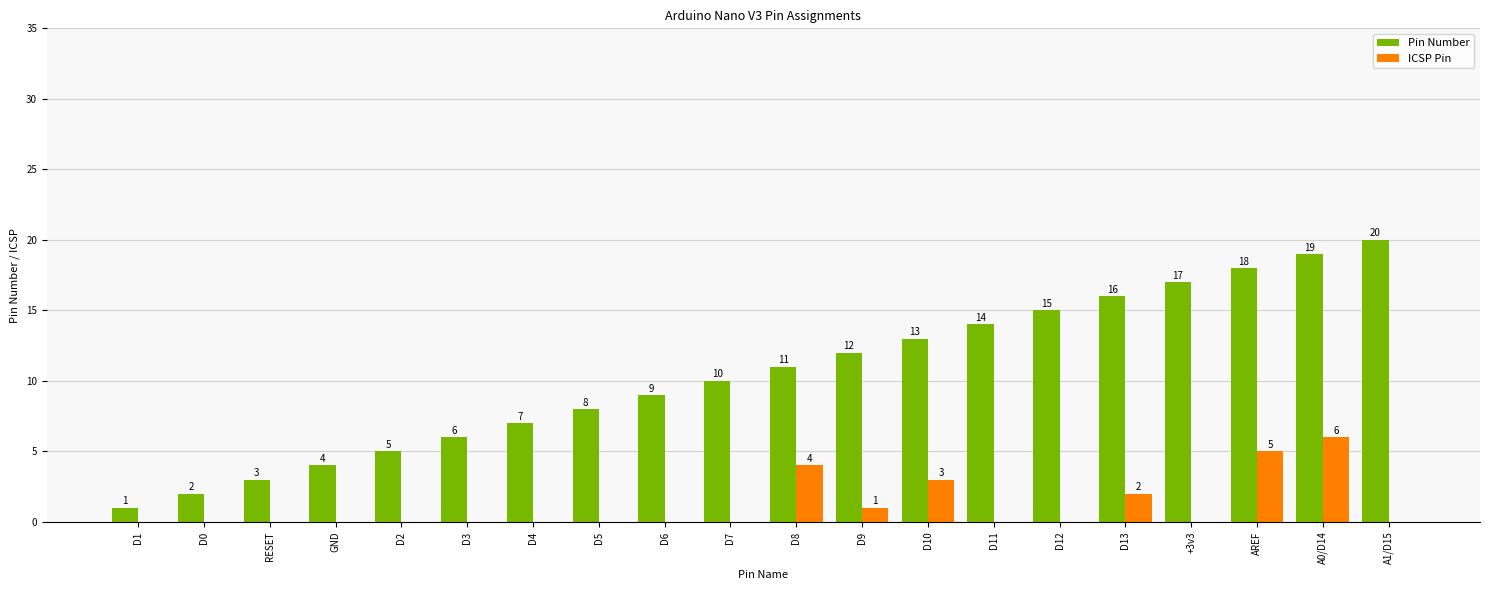

At which label is ICSP Pin closest to 3?

D10